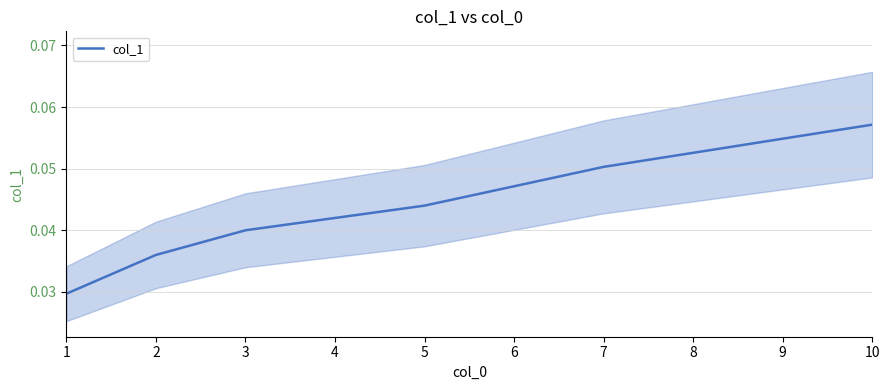

What is the value of the 9th point from the left?

0.1